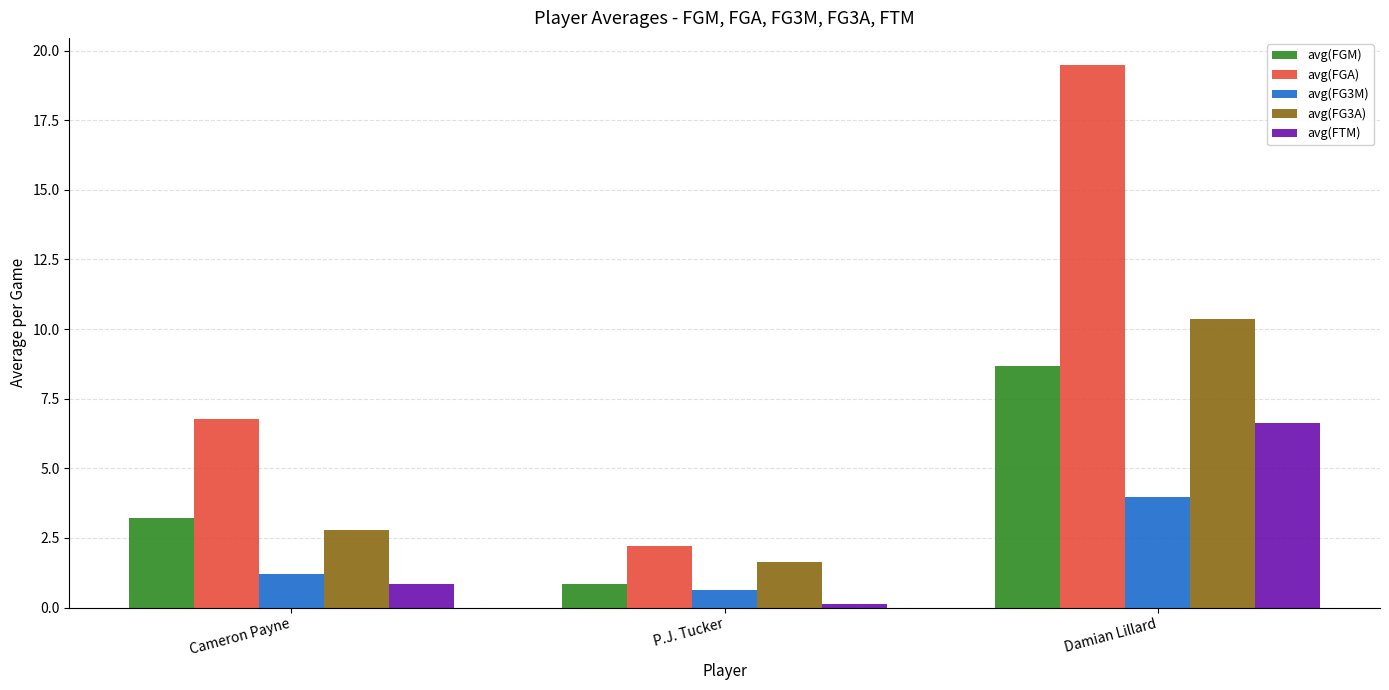

What is the value of the avg(FGM) bar at the 3rd from the left?

8.7